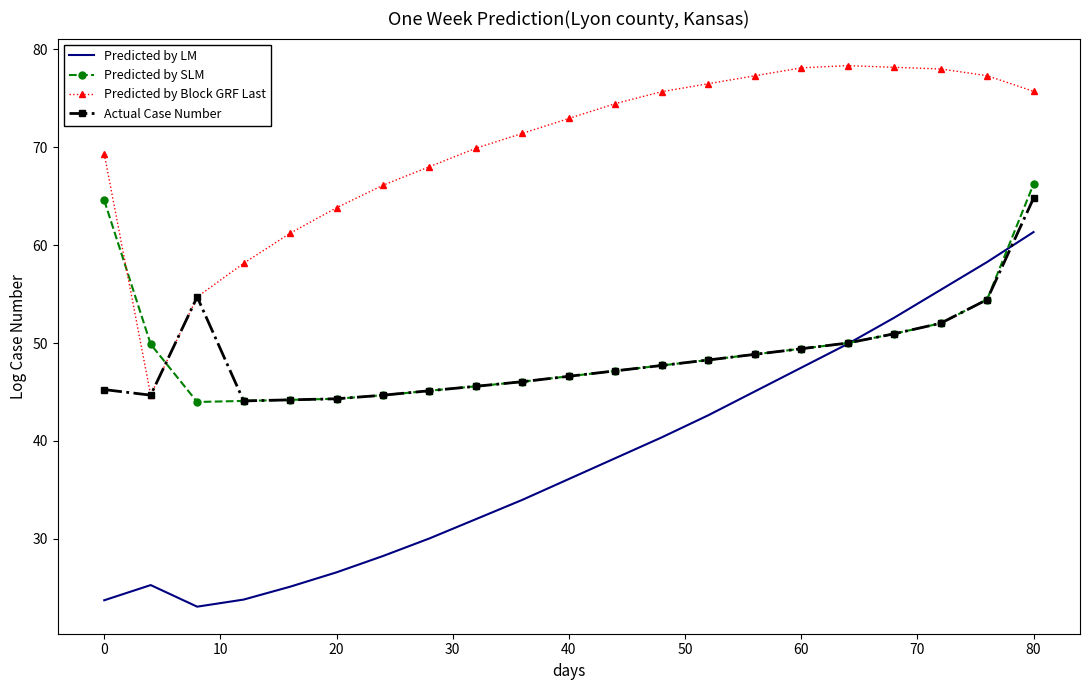

True or false: Predicted by LM and Predicted by Block GRF Last intersect in this chart.

False